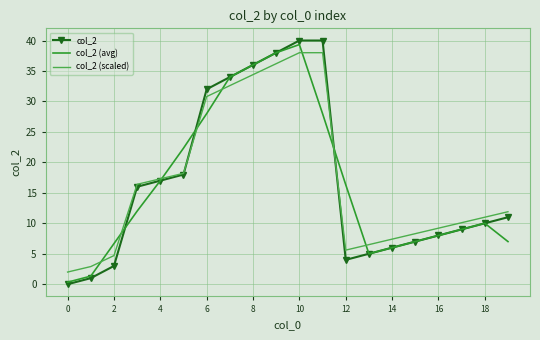

What is the greatest value displayed?

40.0